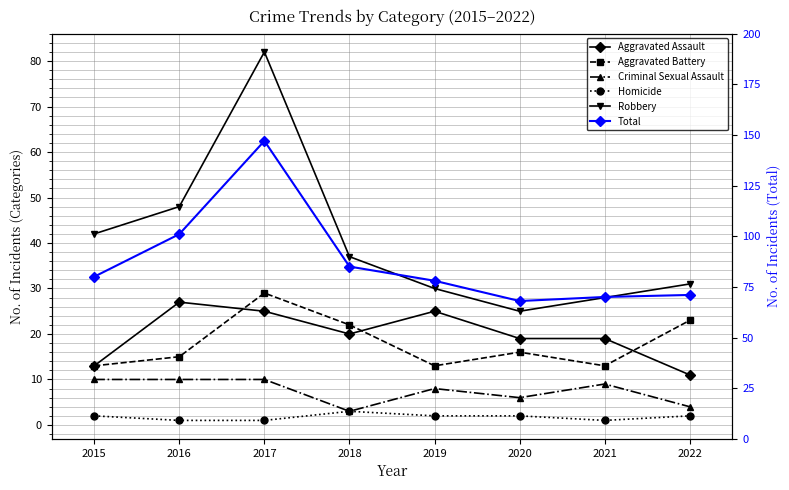

What is the sum of all Robbery values?

323